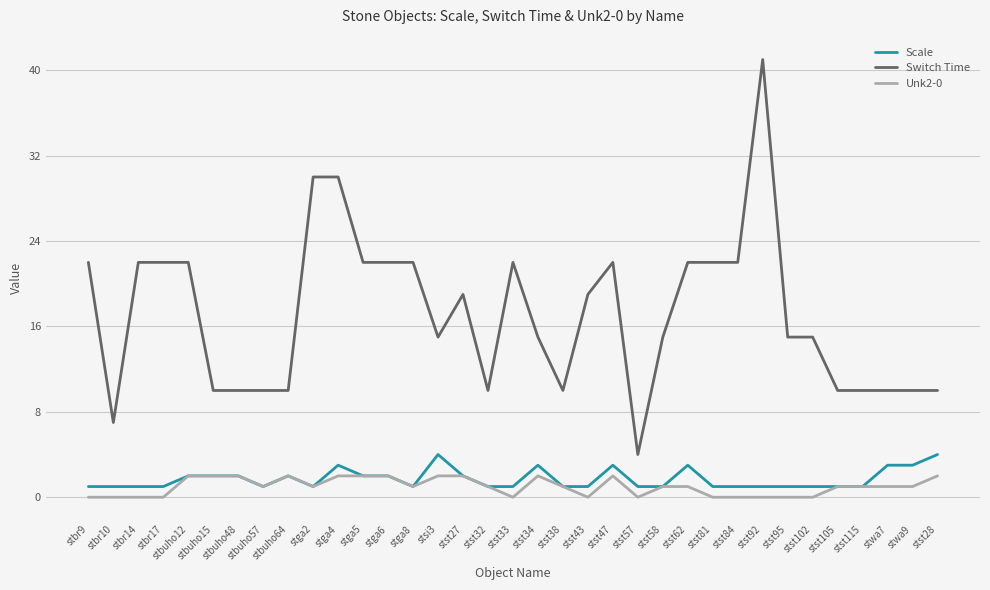

What value does the Scale series have at stbr14?

1